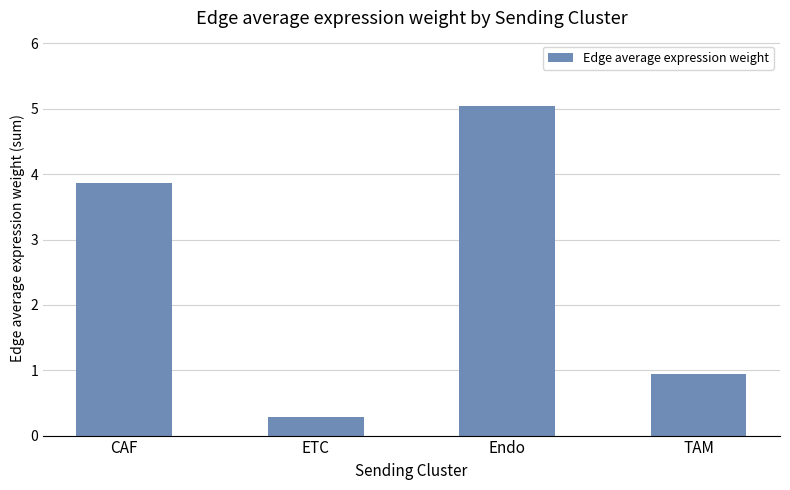

Where does the data first go above 3?

CAF